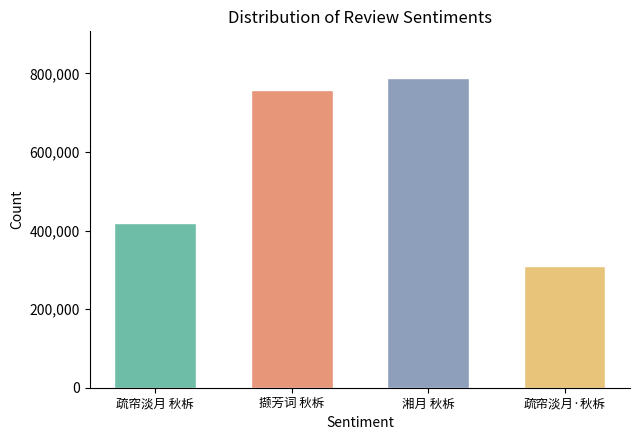

Rank the categories by value from highest to lowest.

湘月 秋柝, 撷芳词 秋柝, 疏帘淡月 秋柝, 疏帘淡月·秋柝